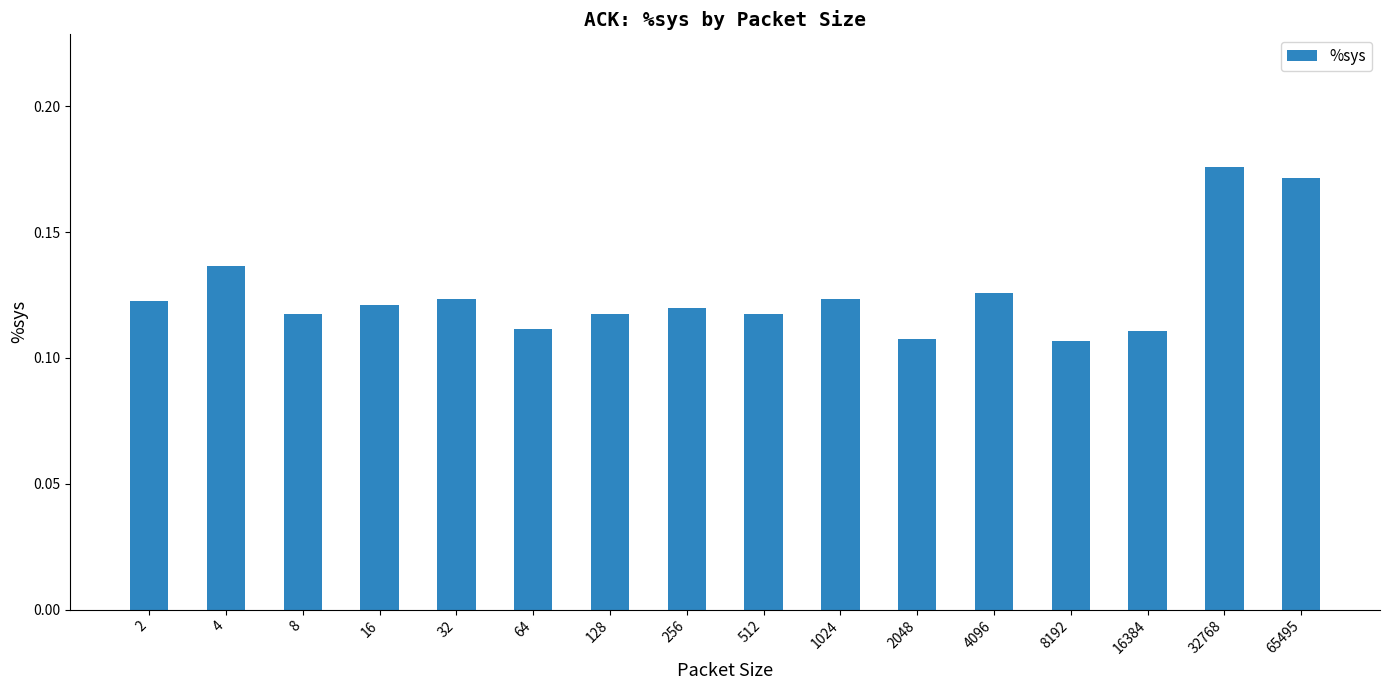

How many values are between 0 and 1?

16